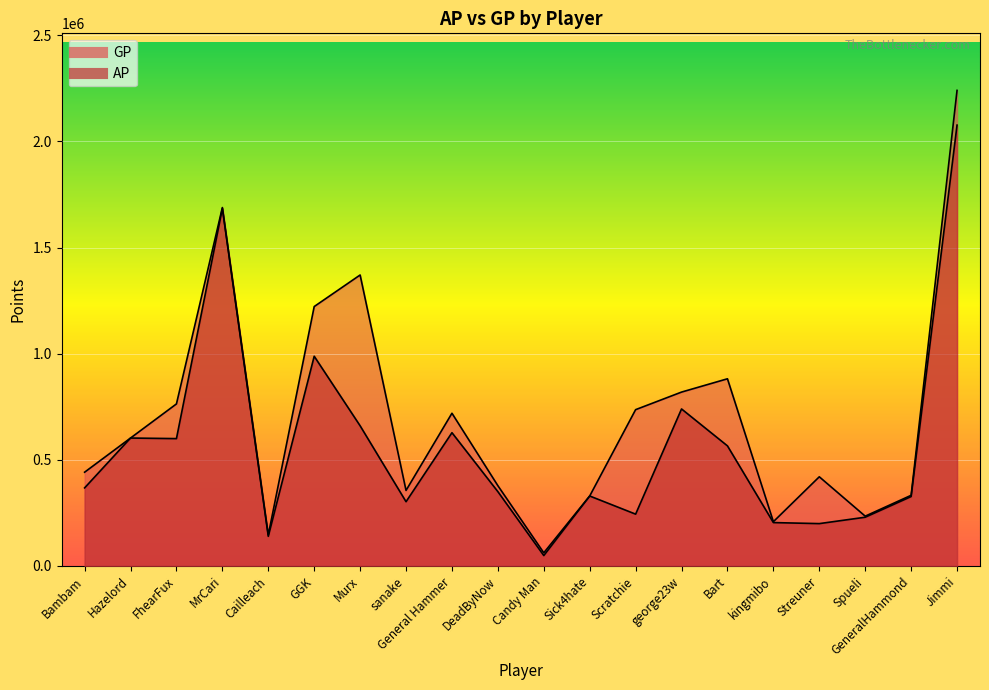

How many values in the AP series exceed 367882?

9